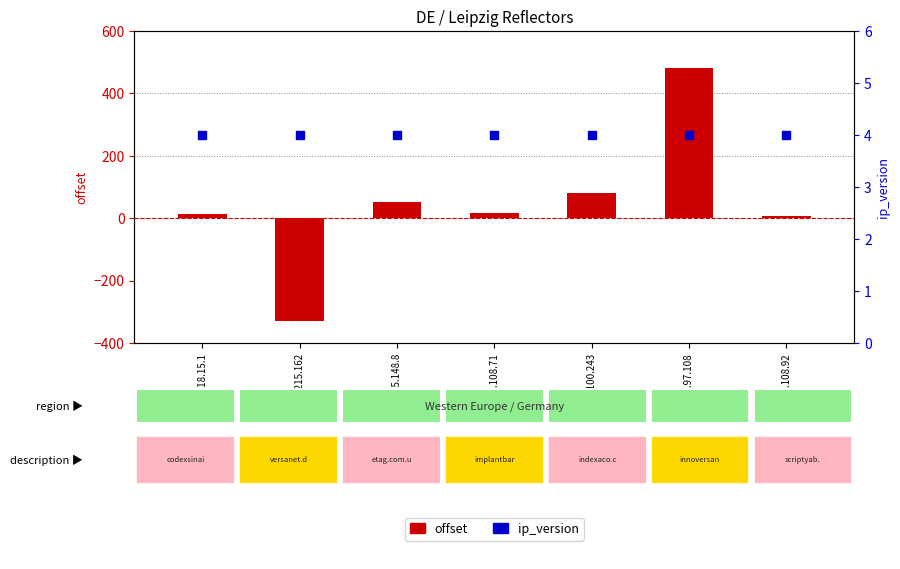

Is the value of offset at 78.159.108.71 greater than the value of ip_version at 213.95.148.8?

Yes